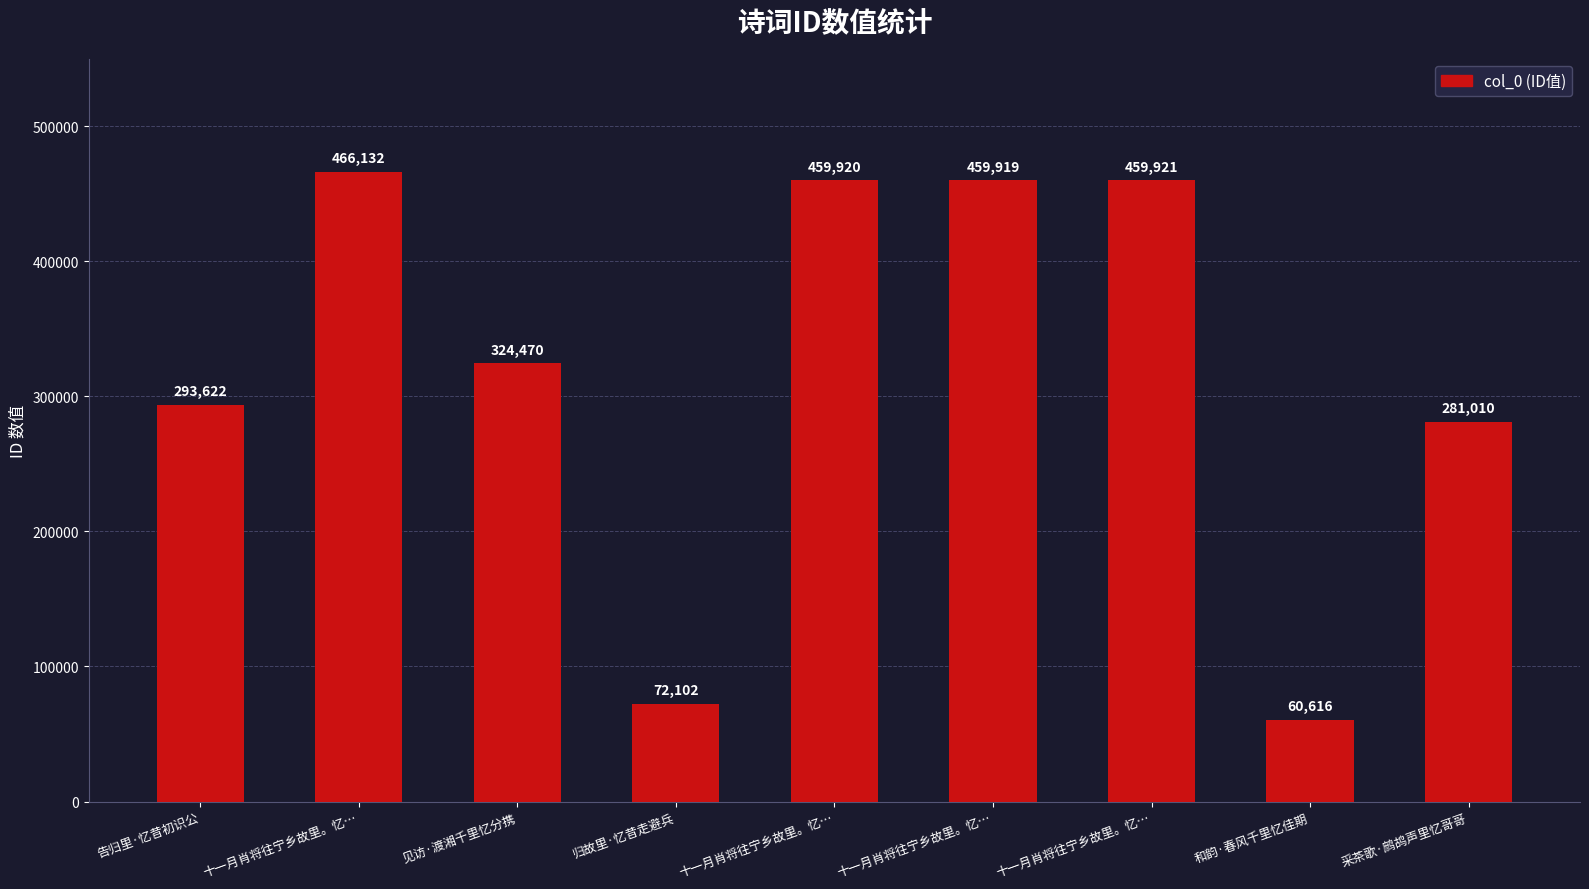

At which label is the value closest to 263374?

采茶歌·鹧鸪声里忆哥哥